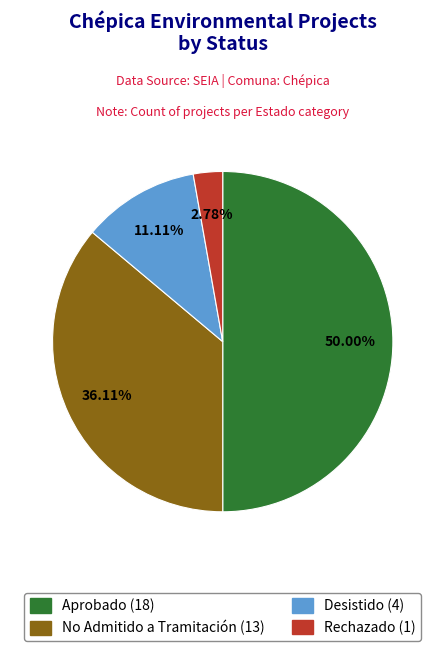

Is it true that Aprobado is 50% of the pie?

True